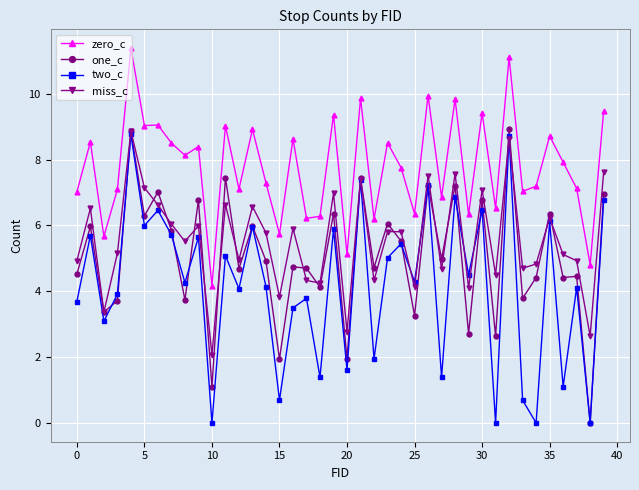

In miss_c, how many points are lower than both neighbors (excluding endpoints)?

14